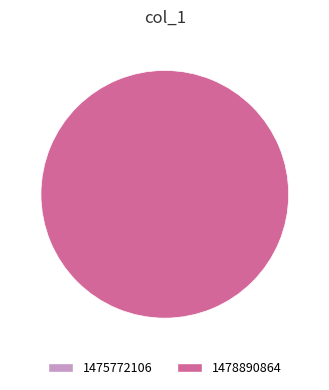

The 1475772106 slice represents 1% of the pie. True or false?

False